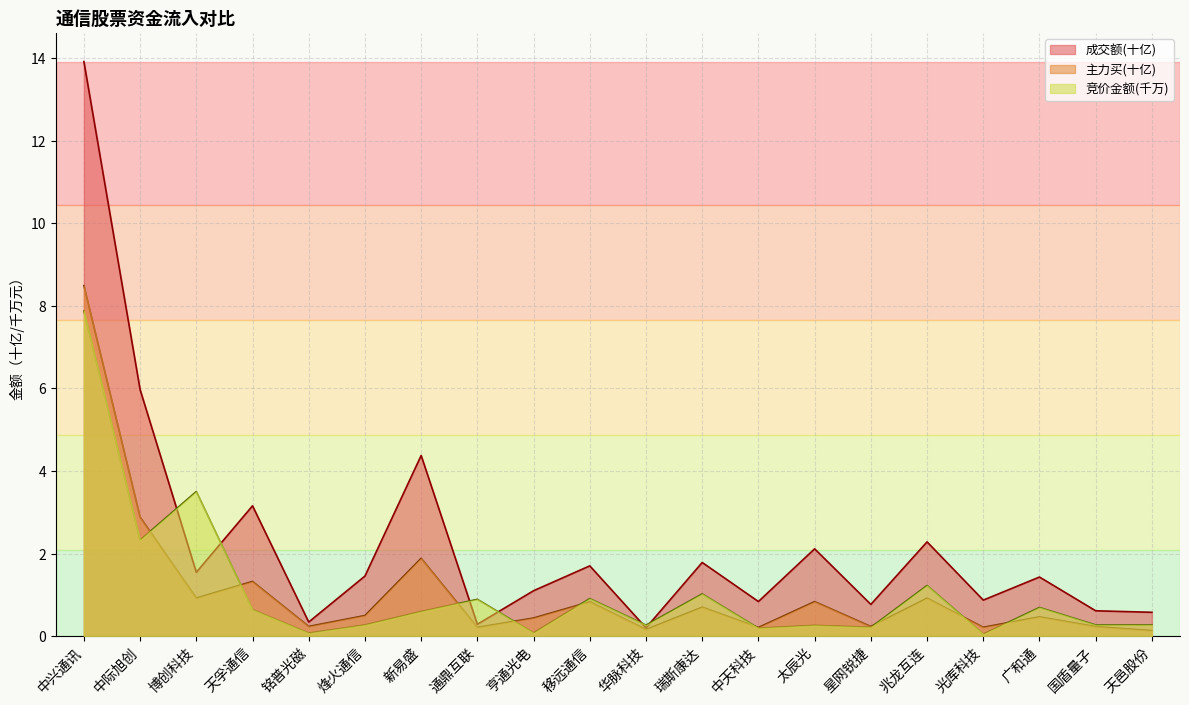

At which category does the chart reach its minimum across all series?

光库科技